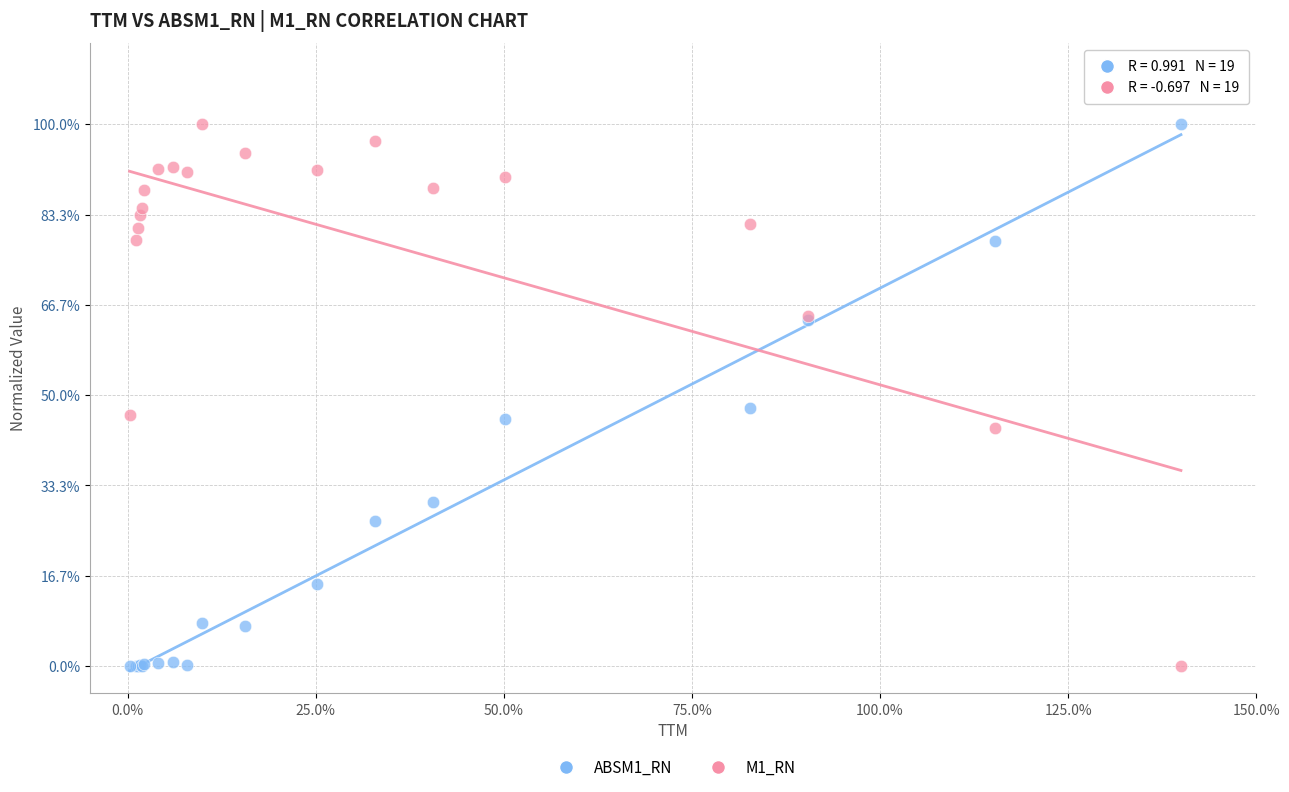

What are all the series names shown in the legend?

ABSM1_RN, M1_RN